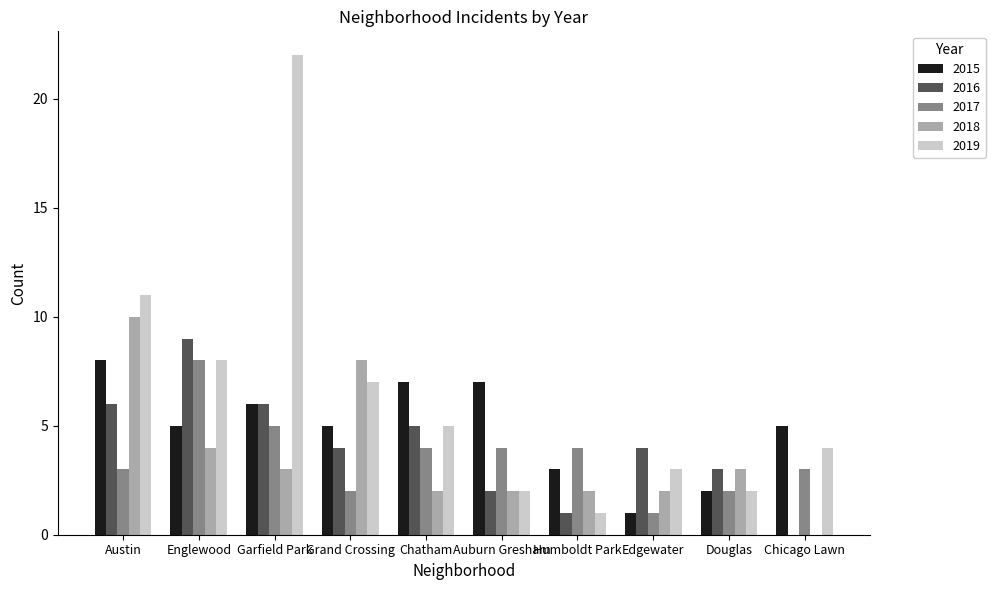

How many distinct data groups are displayed?

5